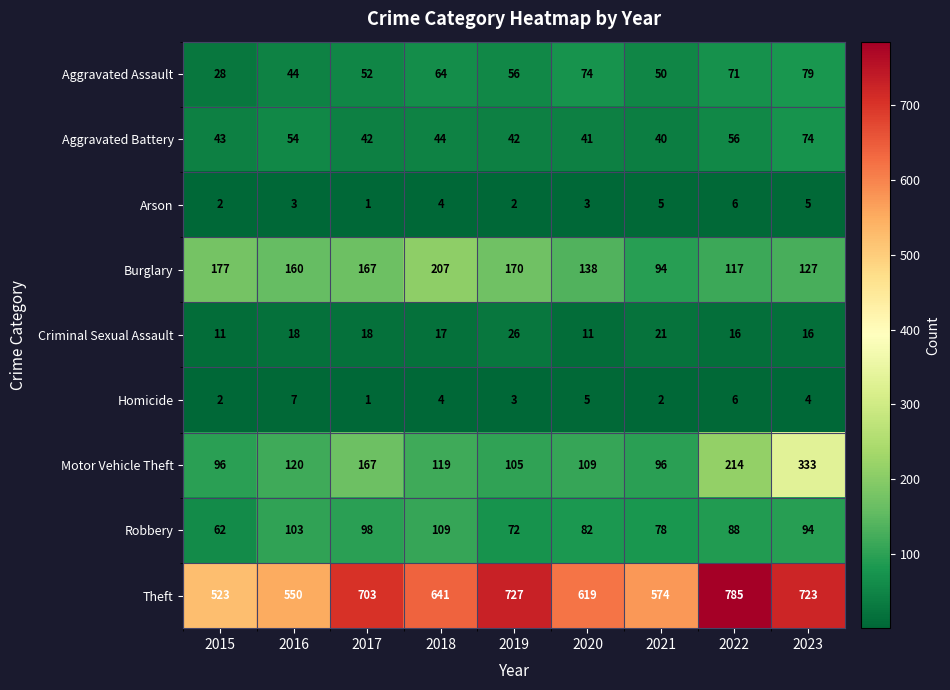

At how many categories does at least one series exceed 705?

3